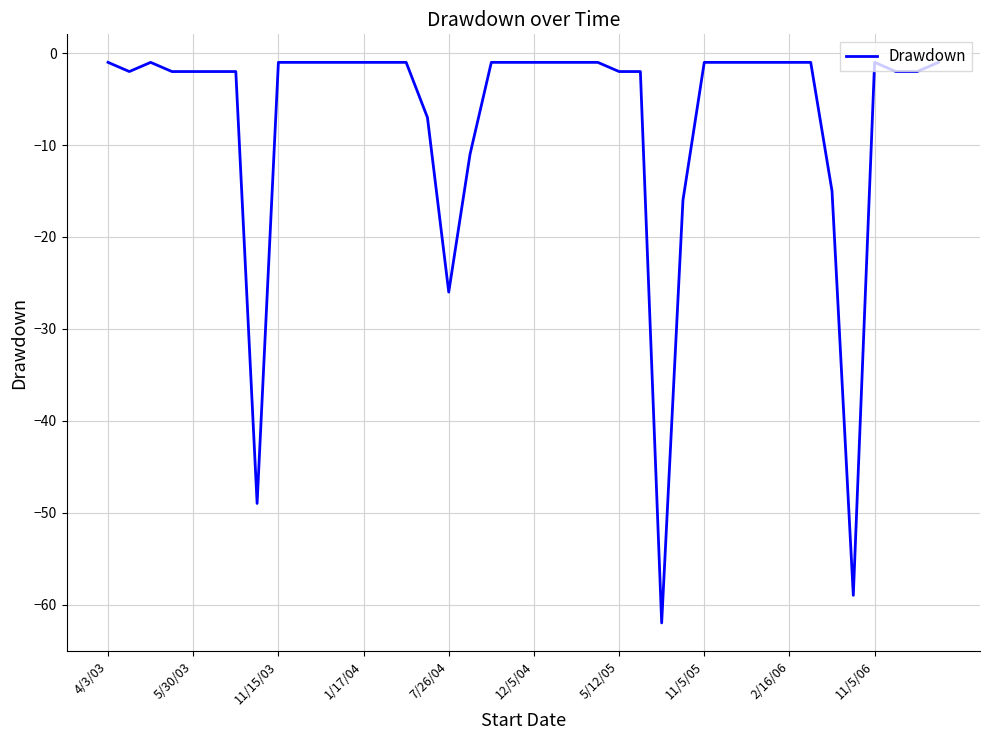

What is the smallest value displayed?

-62